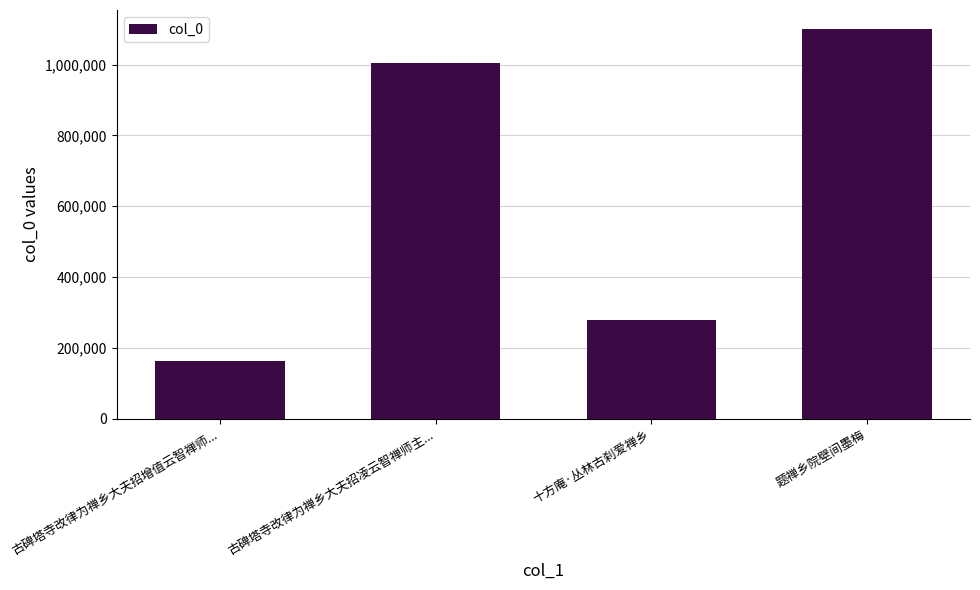

The chart shows a value of 163855 at 古碑塔寺改律为禅乡大夫招增值云智禅师.... True or false?

True